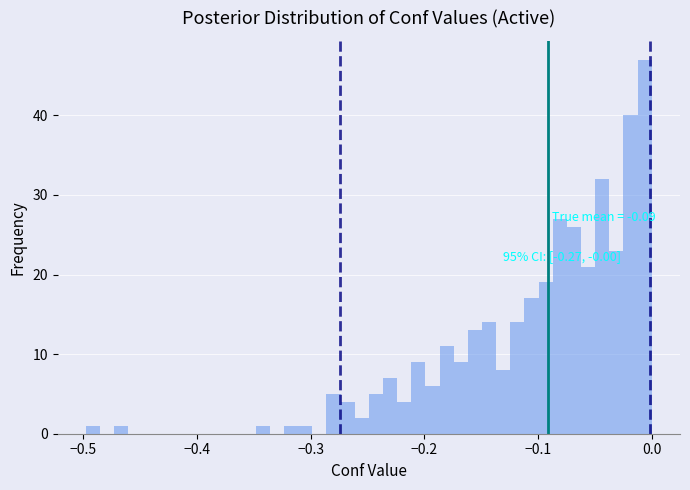

Read against the x-axis, roughly where is the centre of the tallest bar?

-0.01